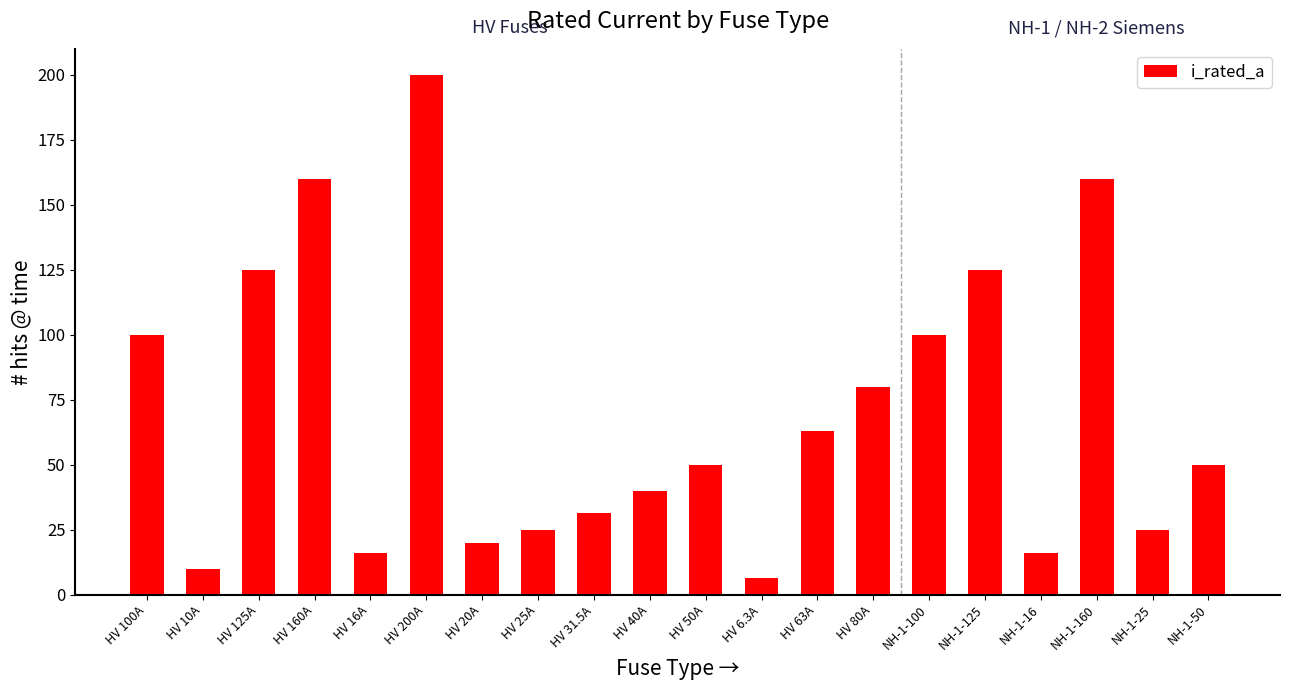

How many distinct data groups are displayed?

1